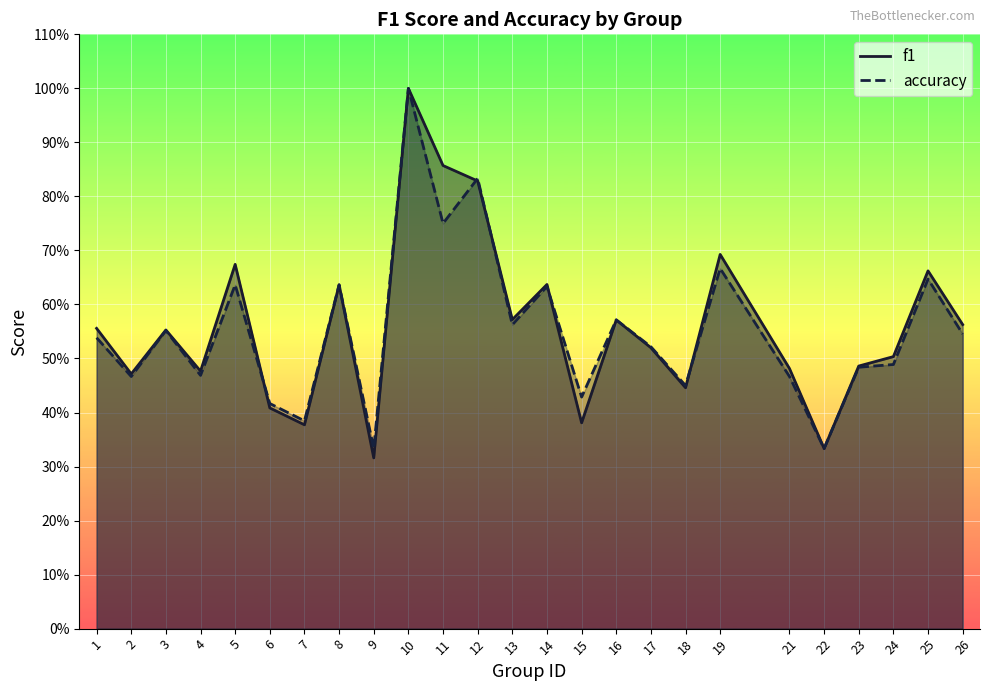

What is the greatest value displayed?

1.0